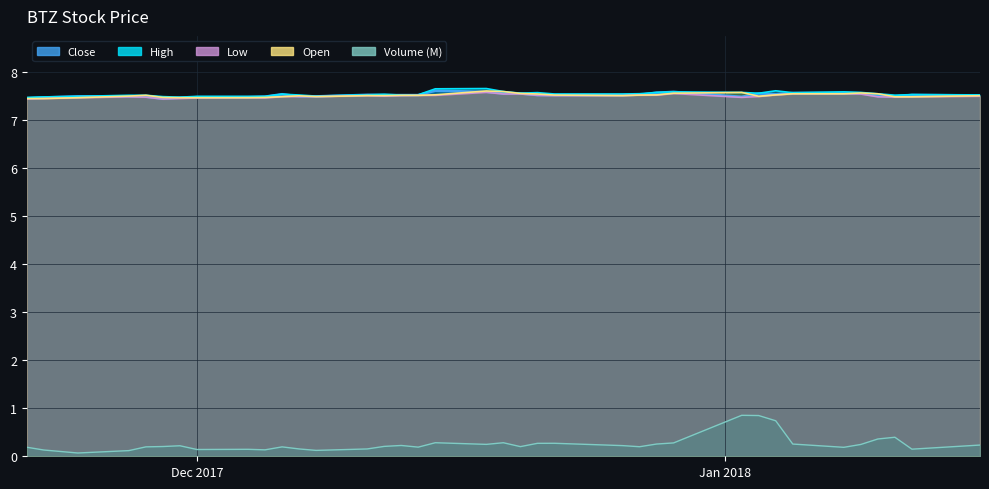

At how many categories does at least one series exceed 6?

37